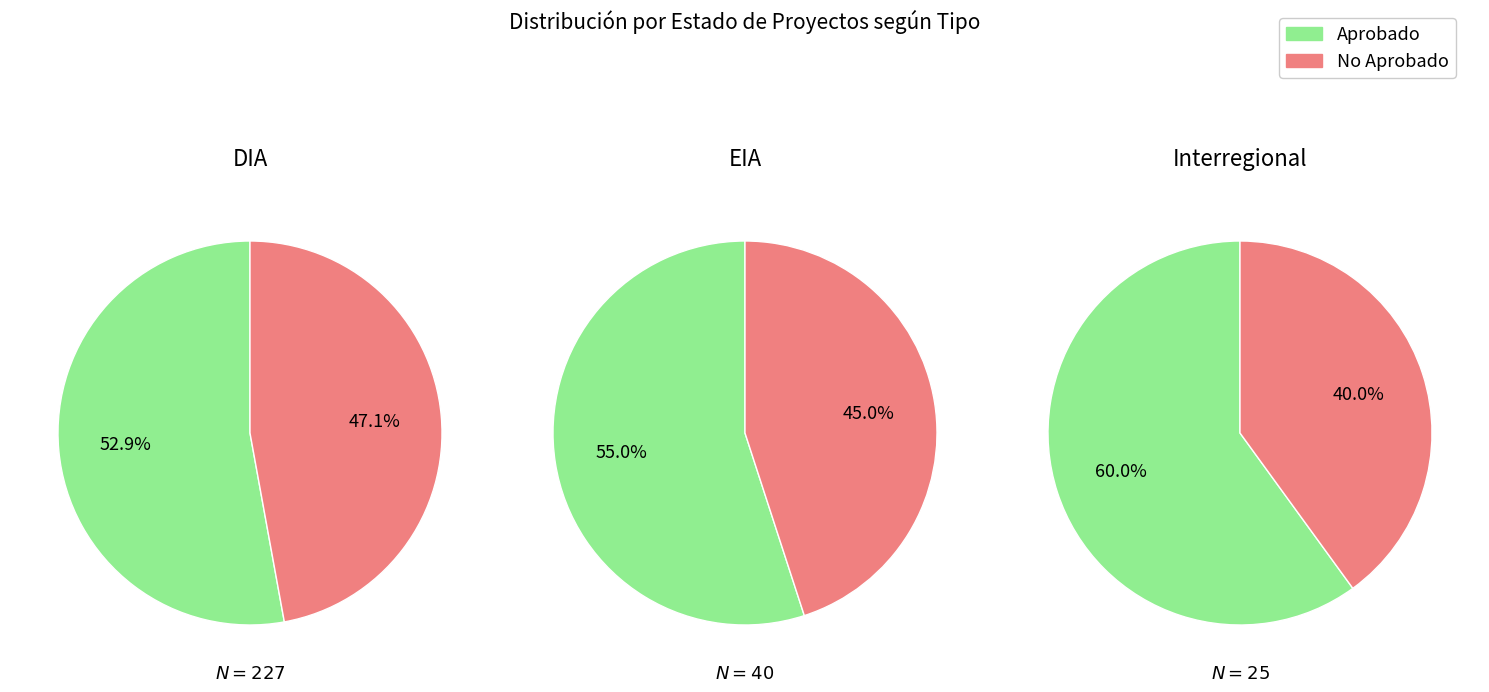

What is the ratio of the value at DIA to the value at EIA?

5.7